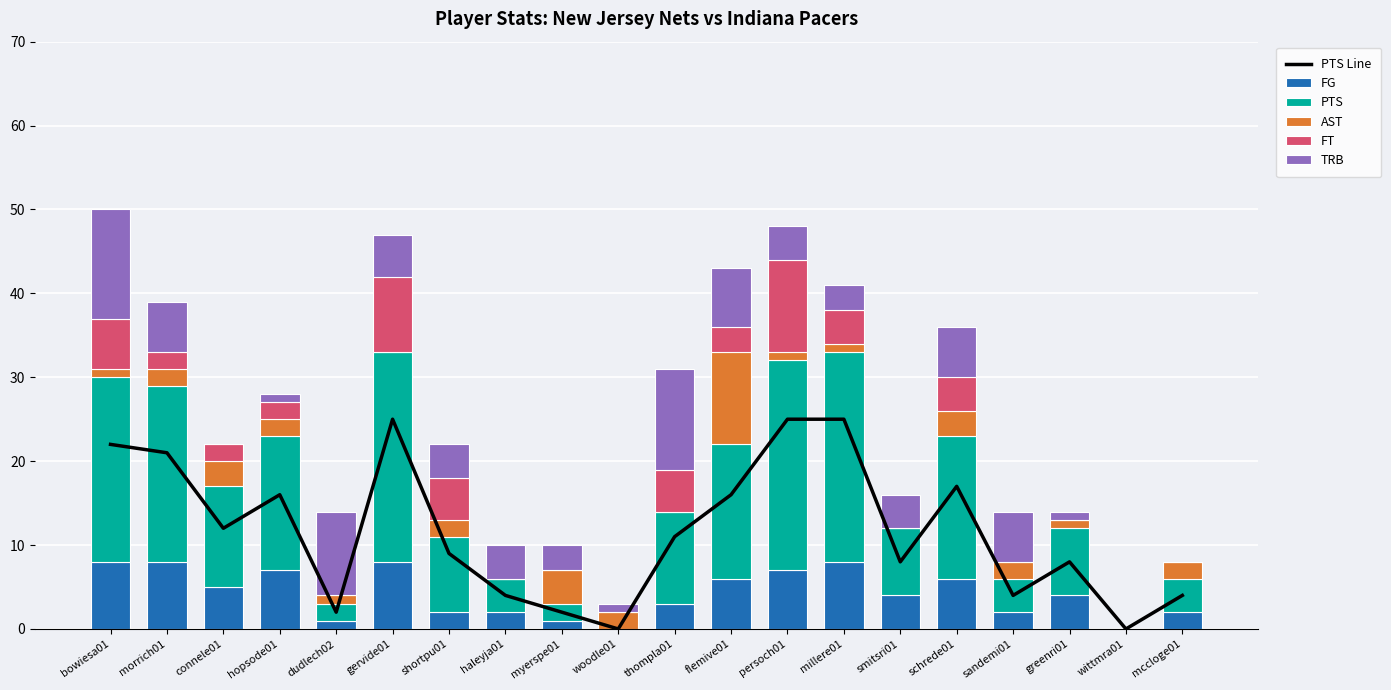

List the labels in order of PTS Line value, largest first.

gervide01, persoch01, millere01, bowiesa01, morrich01, schrede01, hopsode01, flemive01, connele01, thompla01, shortpu01, smitsri01, greenri01, haleyja01, sandemi01, mccloge01, dudlech02, myerspe01, woodle01, wittmra01